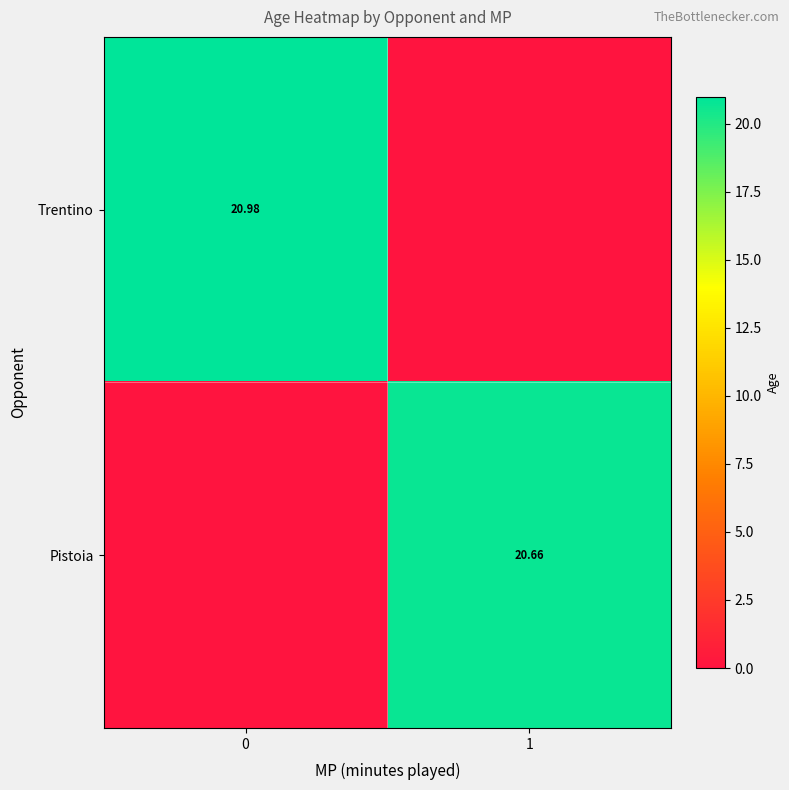

Is the value of Trentino at 0 greater than the value of Pistoia at 1?

Yes